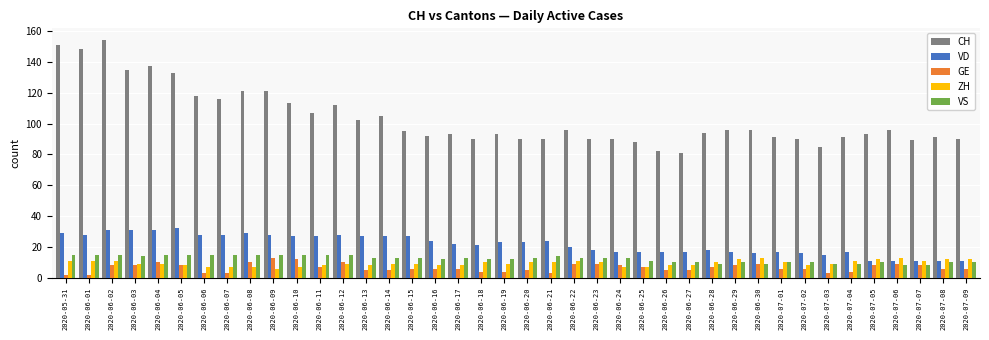

What is the maximum value shown in the chart?

154